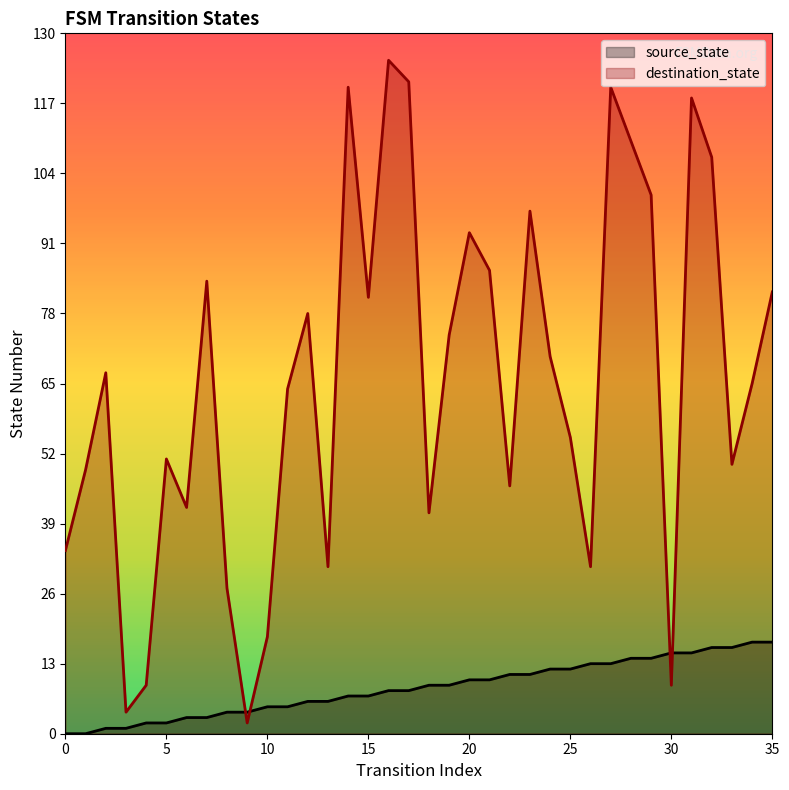

Is it true that destination_state equals 166 at 32?

False